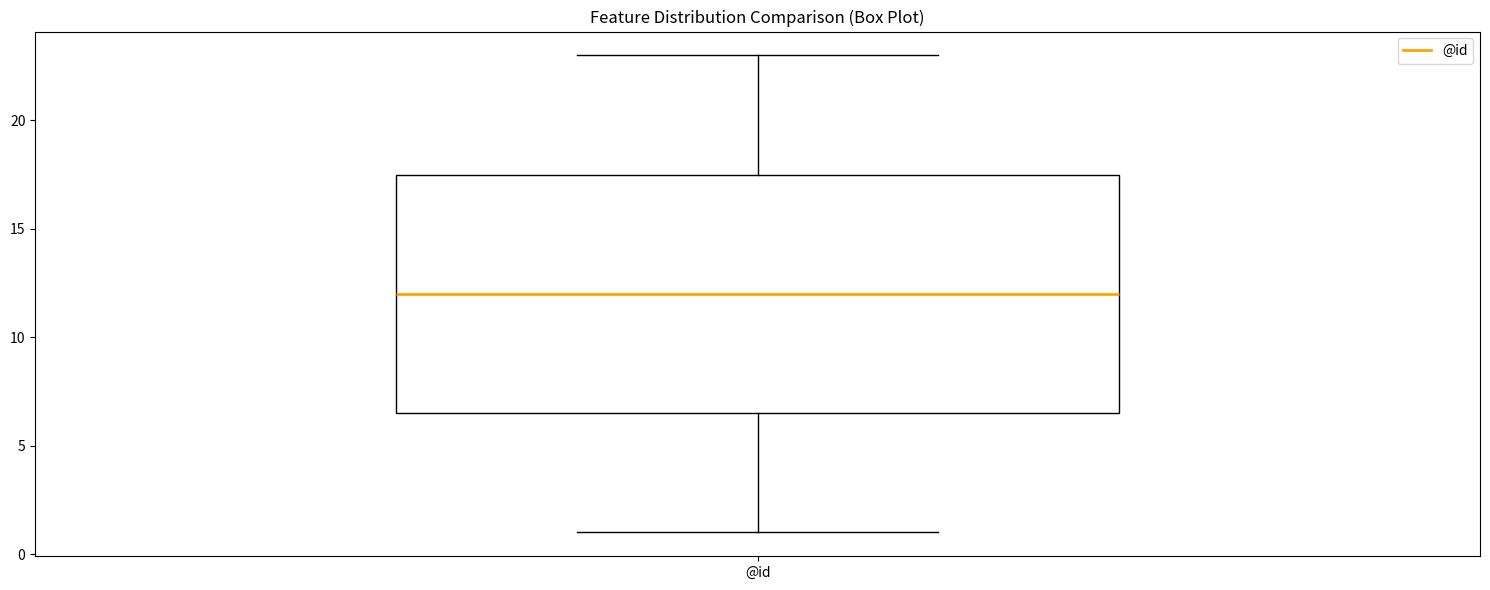

Where is the upper edge of the box for @id on the y-axis? The values are not printed on the chart, so give them approximately, as read against the axis.

17.5